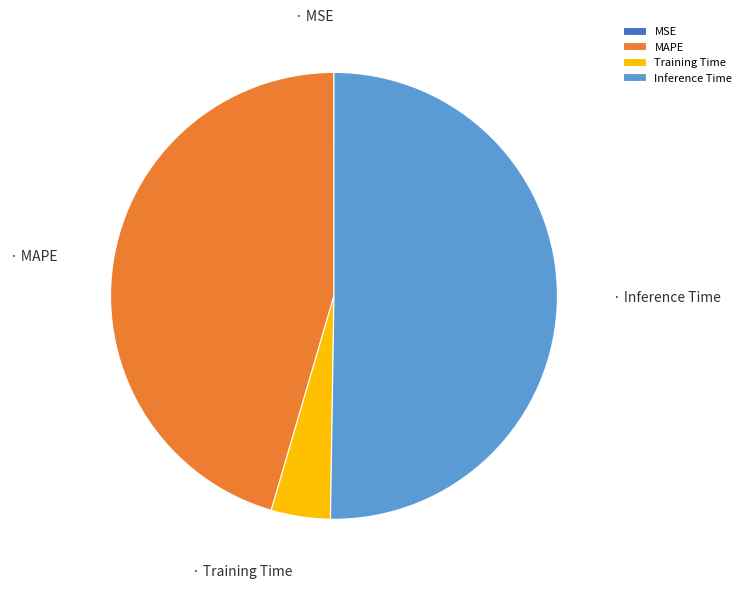

Does any single category account for the majority?

Yes